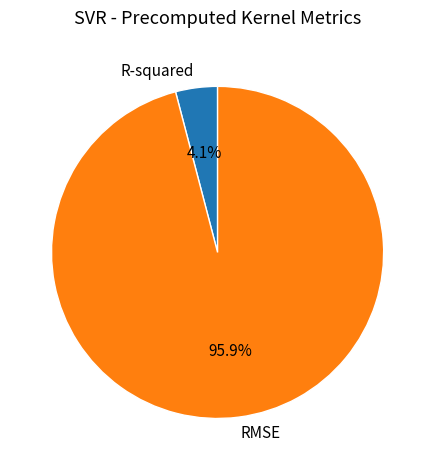

Count the number of slices in the pie.

2